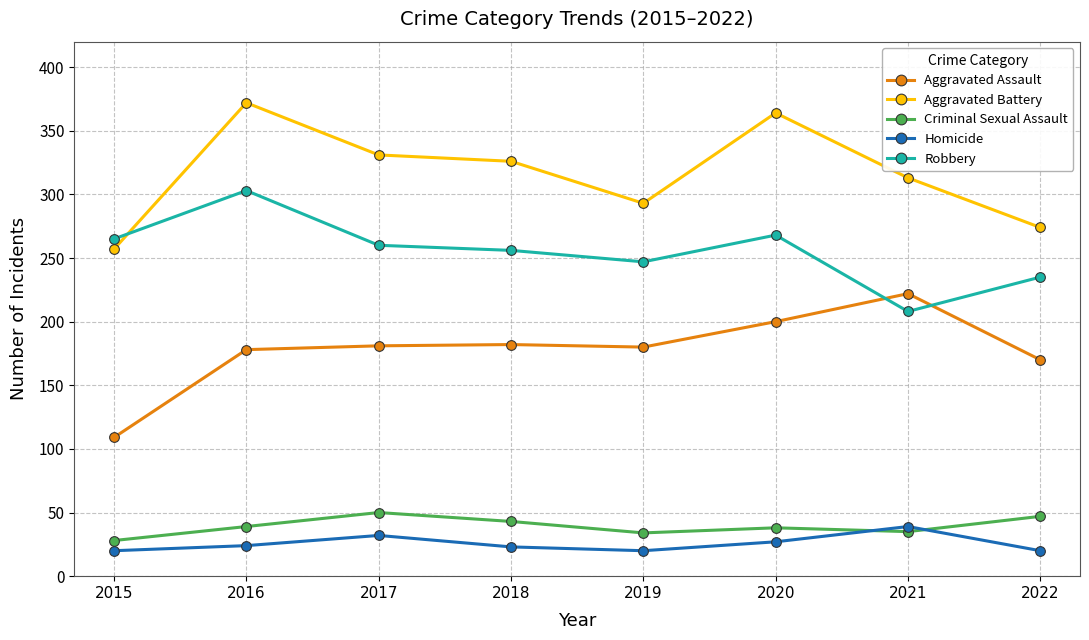

True or false: Homicide has a value of 32 at 2017.

True